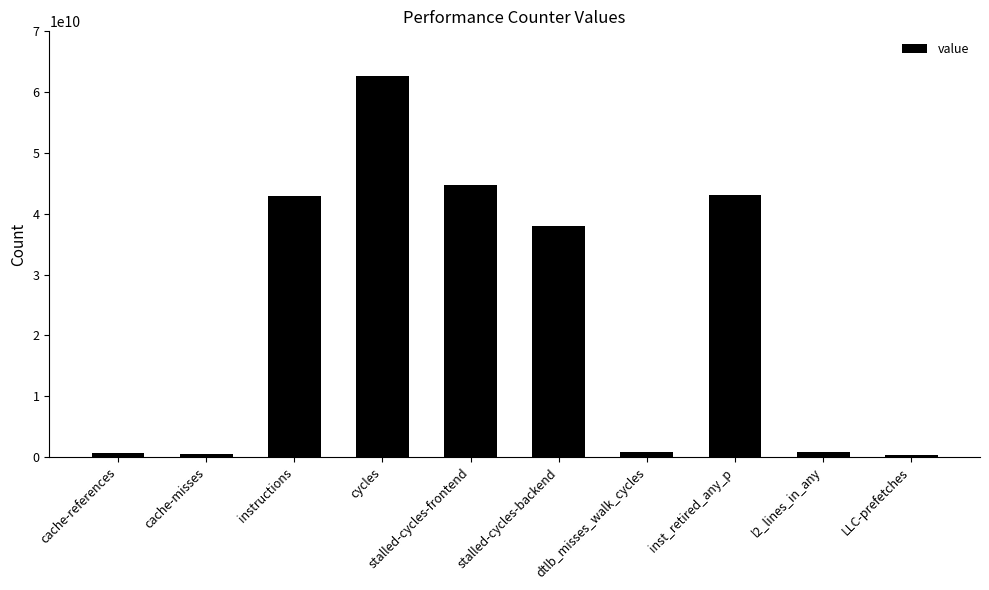

How many series are shown in this chart?

1